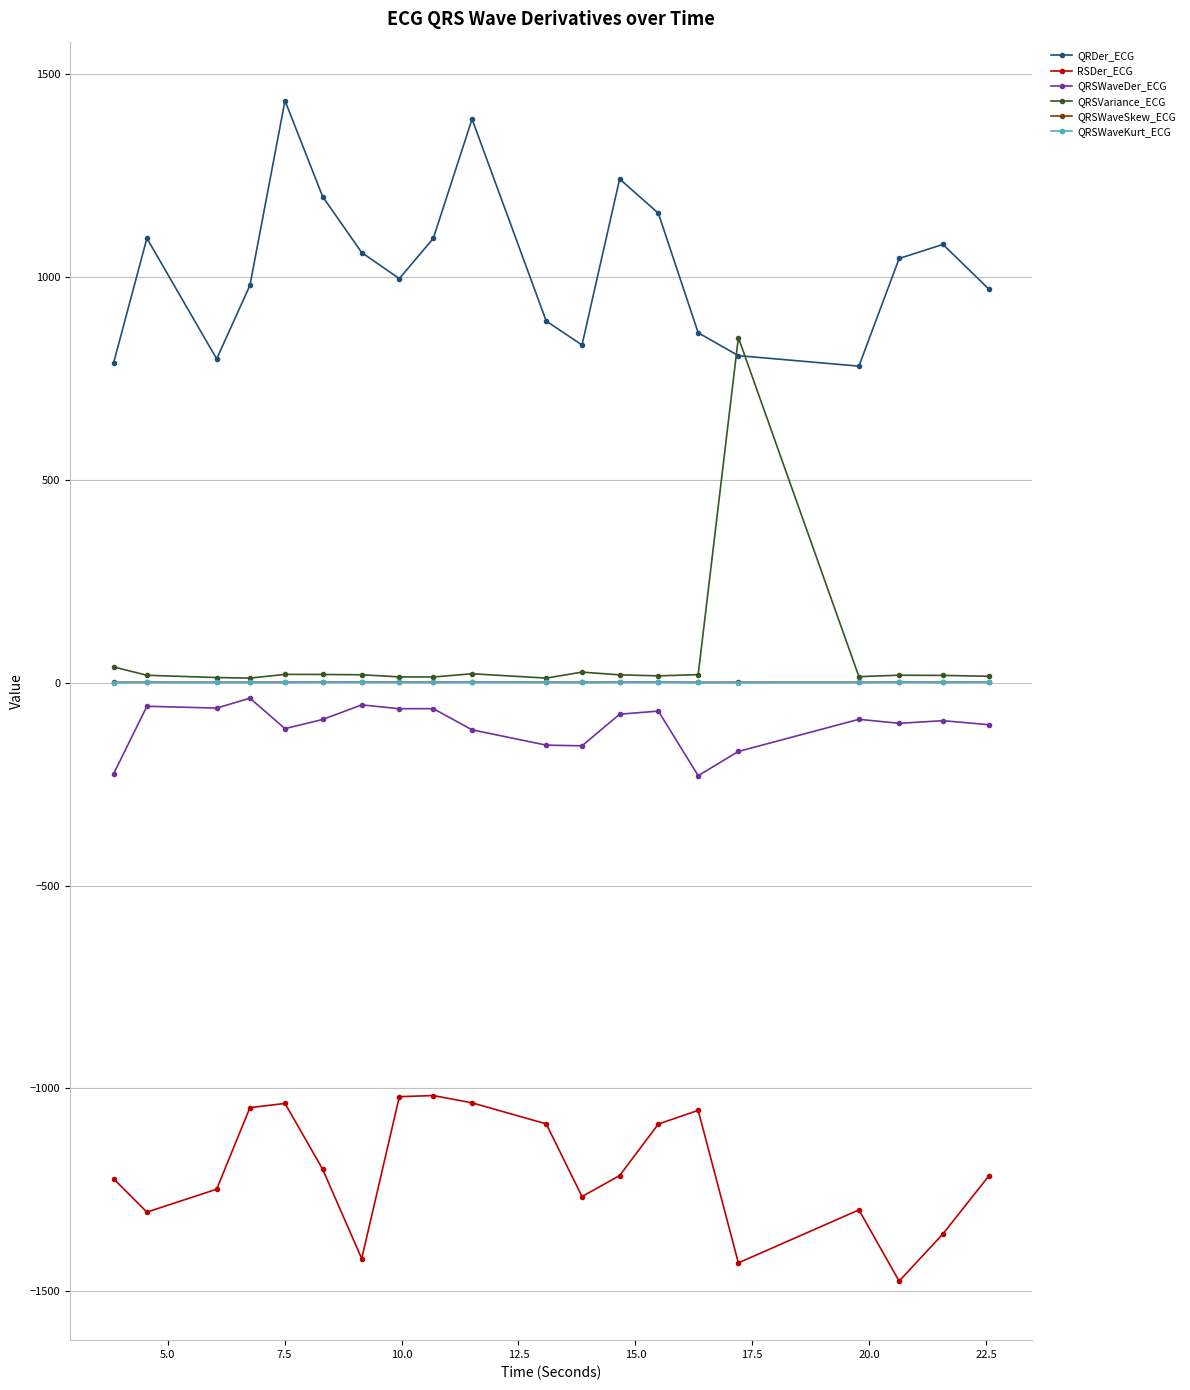

At how many categories does at least one series exceed 926?

13